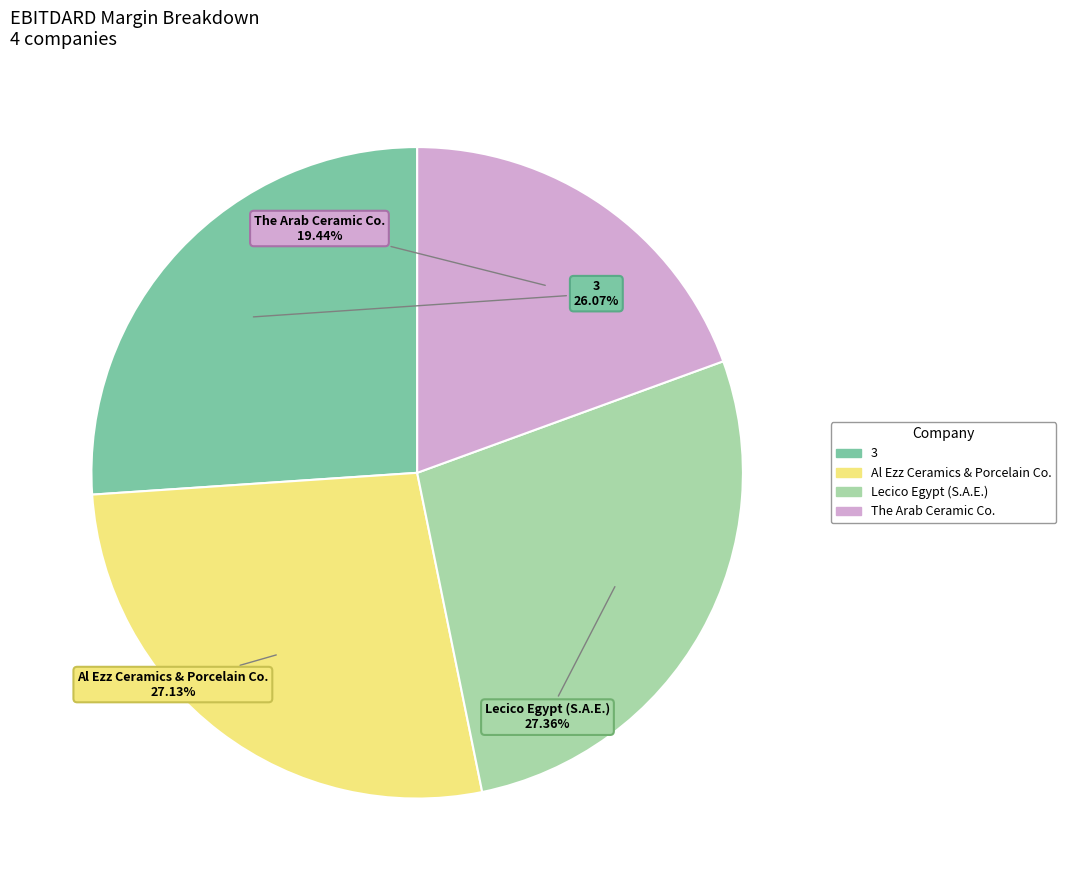

To the nearest percent, what is the combined percentage of Al Ezz Ceramics & Porcelain Co. and Lecico Egypt (S.A.E.)?

54%